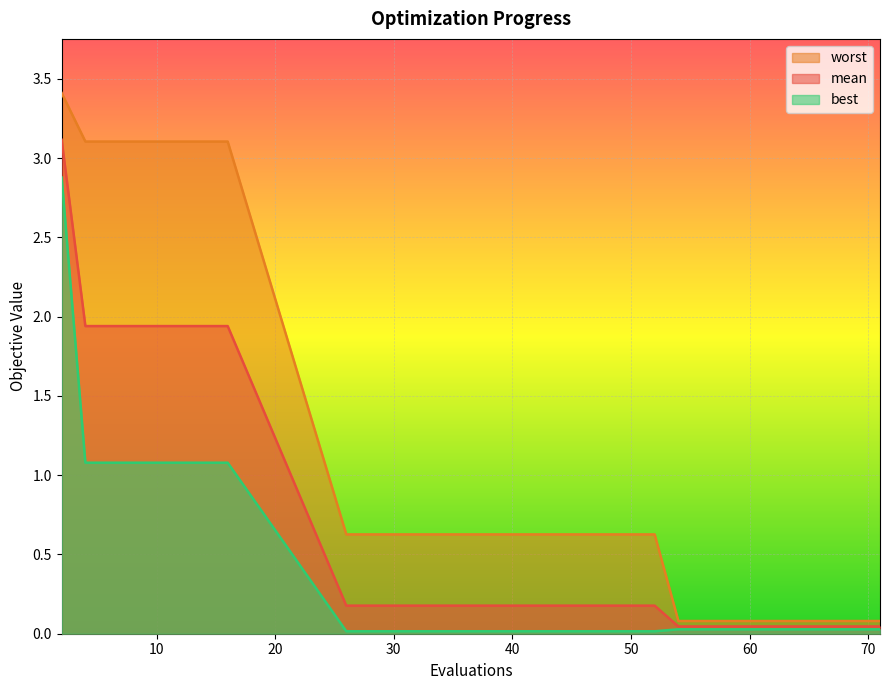

Is the value of mean at 67 greater than the value of best at 54?

Yes